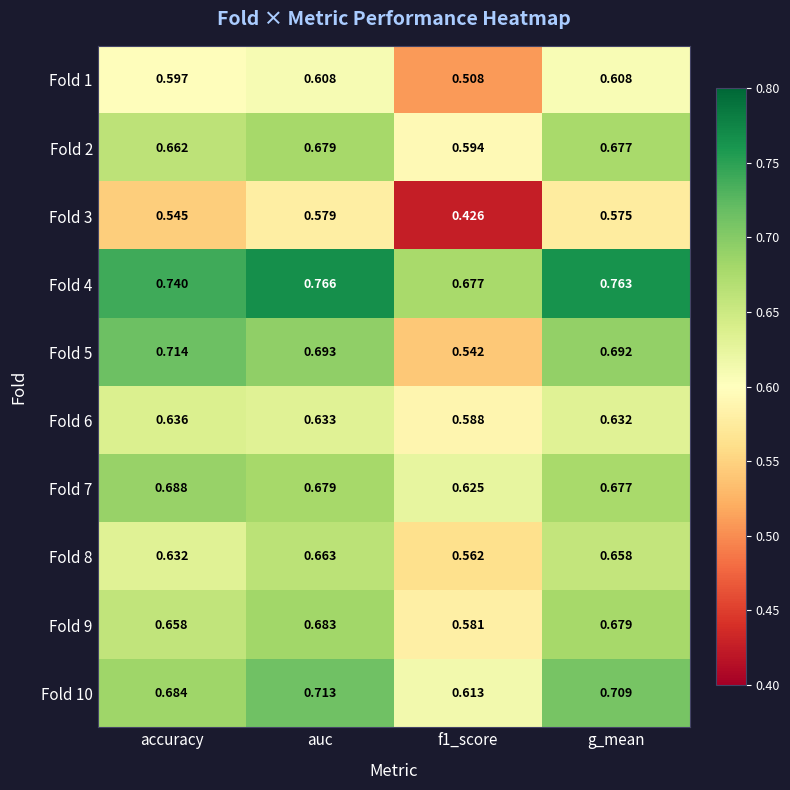

Is the value of Fold 1 at f1_score greater than the value of Fold 6 at auc?

No